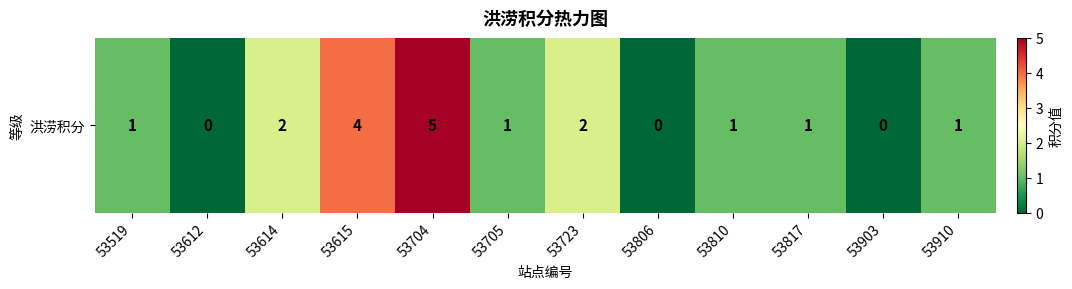

What is the difference between the second highest and minimum values?

4